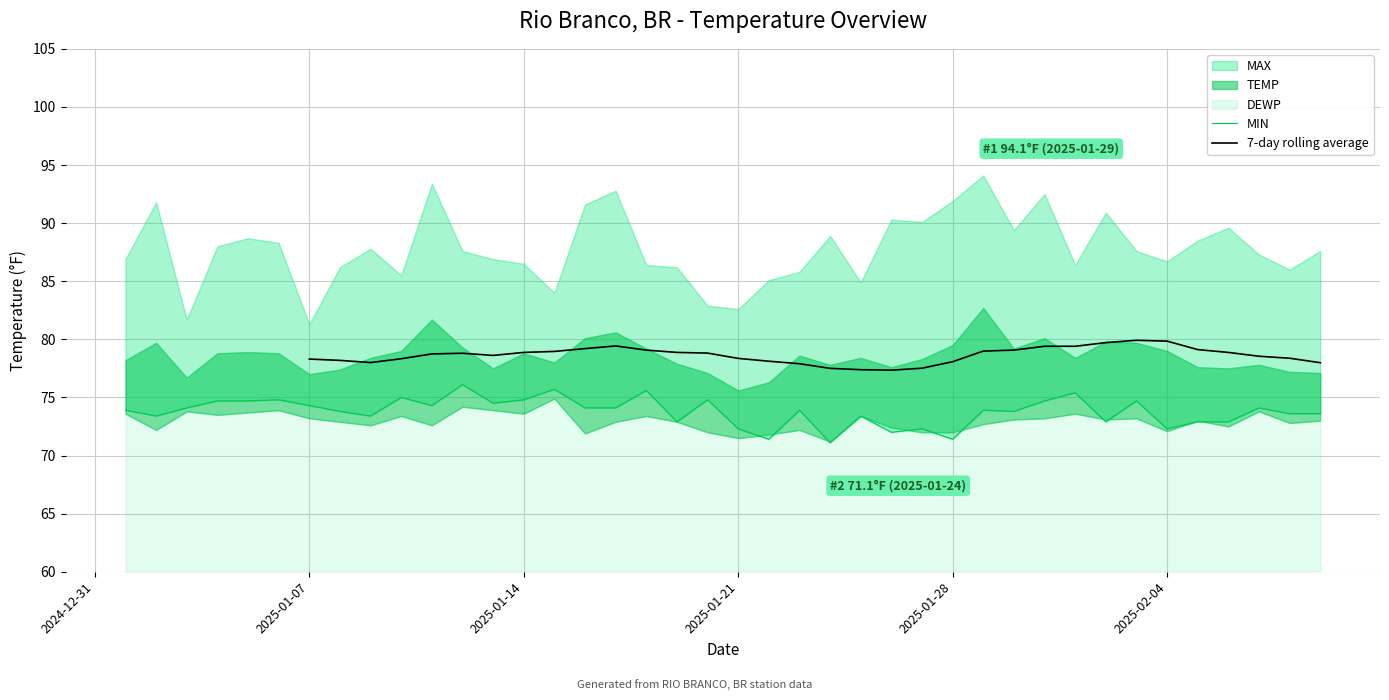

How many data points in 7-day rolling average are above 78?

27